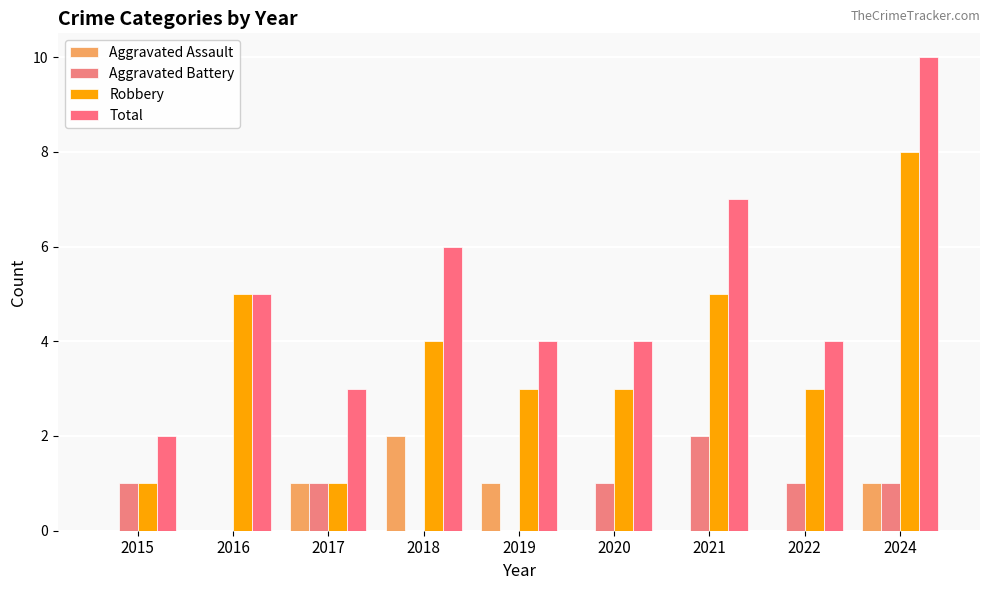

What is the value of the Aggravated Assault bar at the 9th from the left?

1